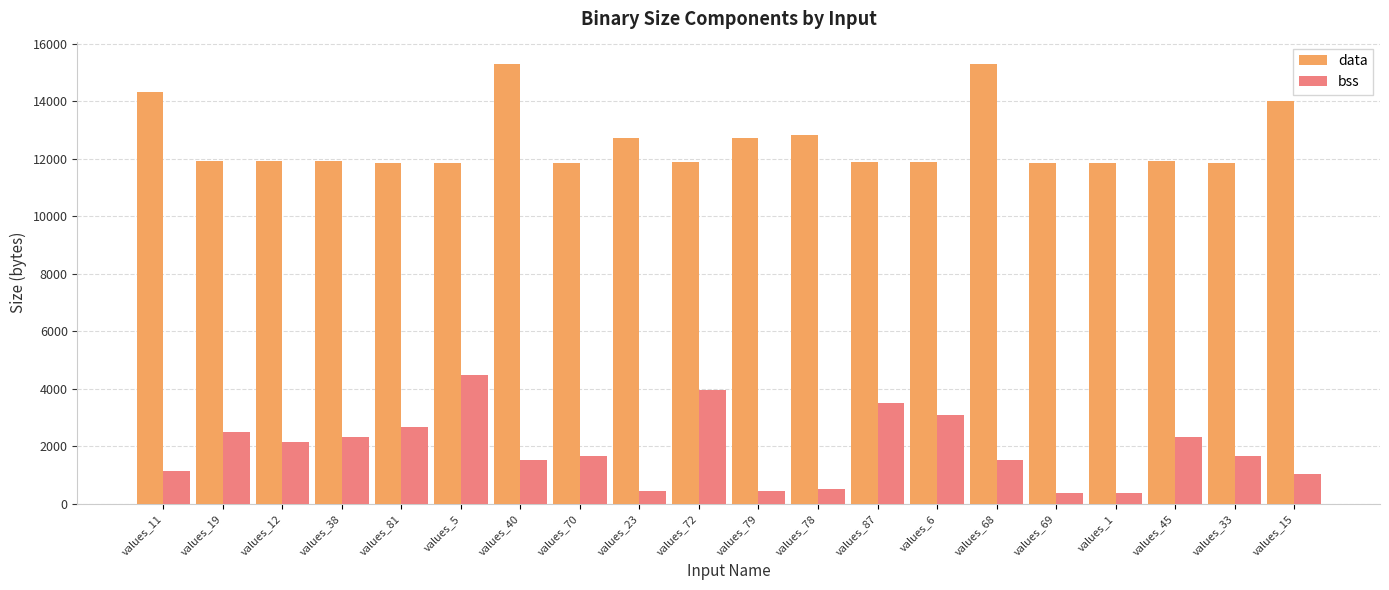

Count the number of categories in the chart.

20